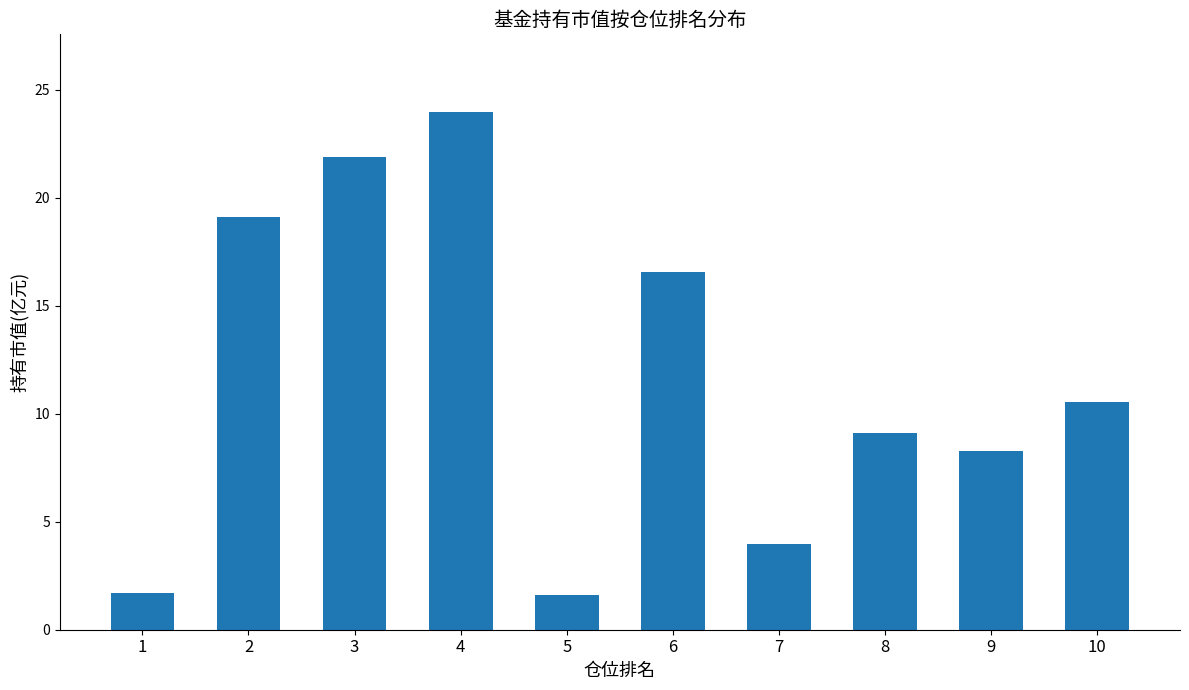

What is the minimum value shown in the chart?

1.6